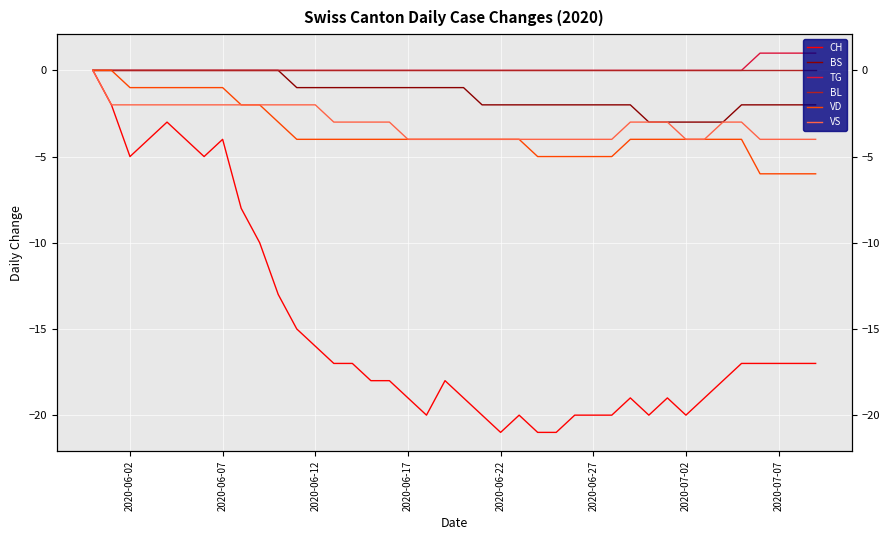

Between 2020-06-07 and 2020-06-27, which series saw the biggest shift?

CH